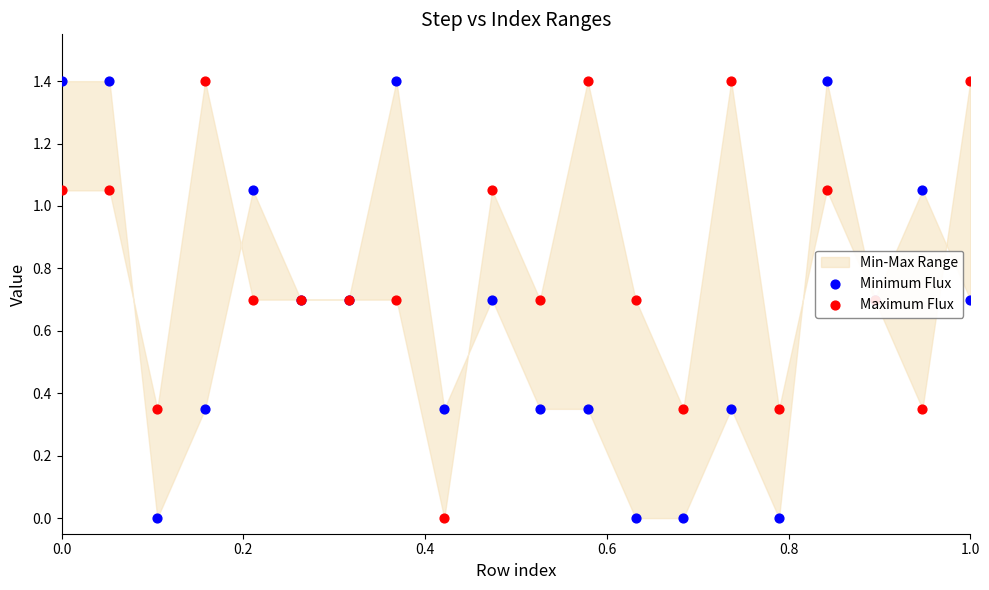

What are all the series names shown in the legend?

Minimum Flux, Maximum Flux